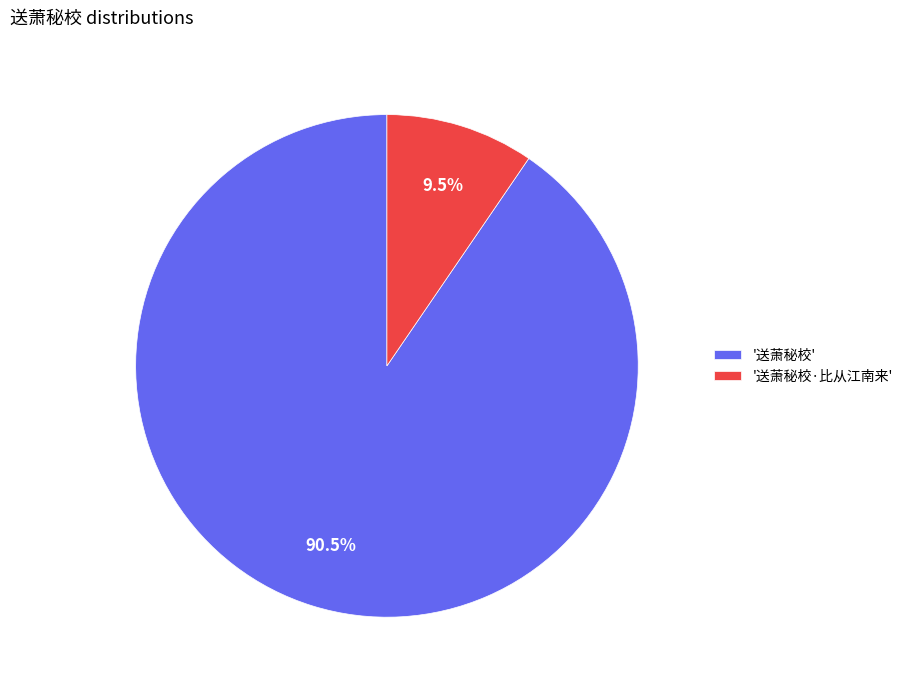

How much of the chart is everything except '送萧秘校·比从江南来'?

90.5%